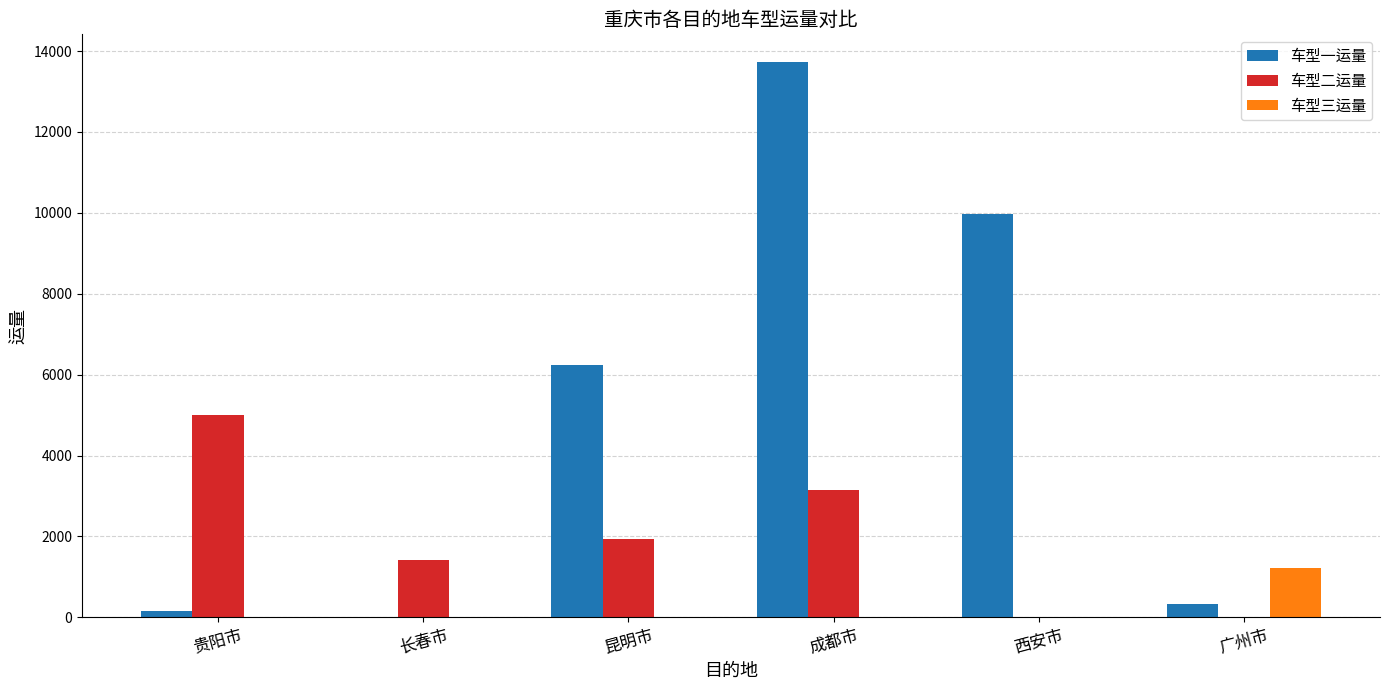

How many values in 车型一运量 are above zero?

5